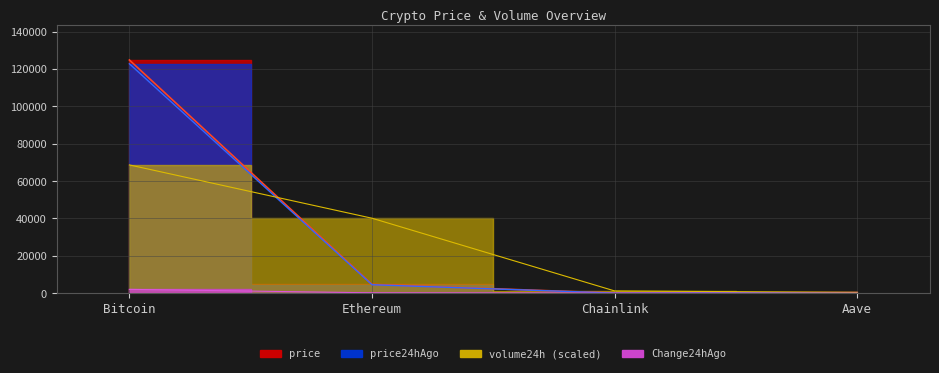

What is the minimum value shown in the chart?

1.3